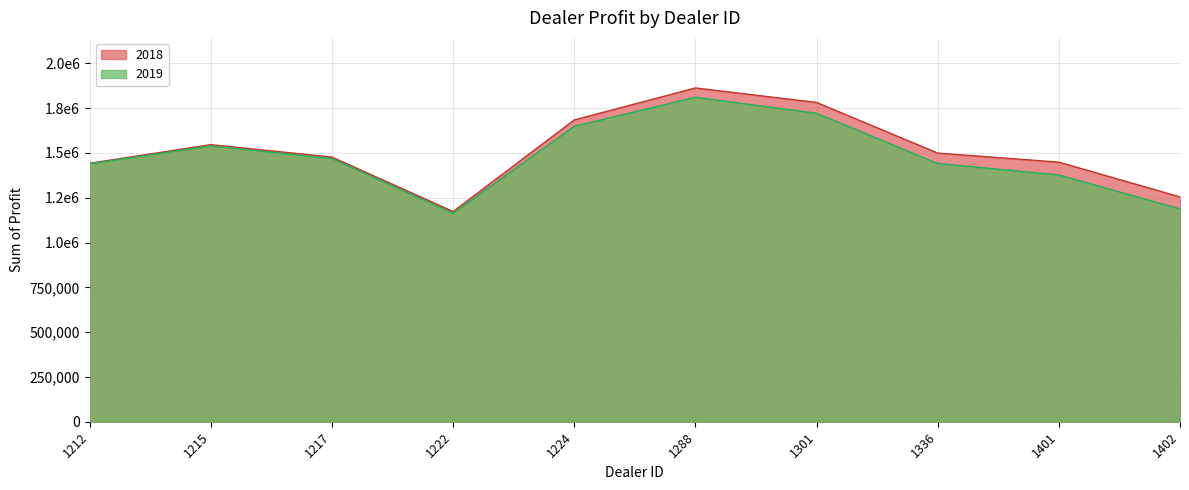

What is the minimum value for 2019?

1163362.5